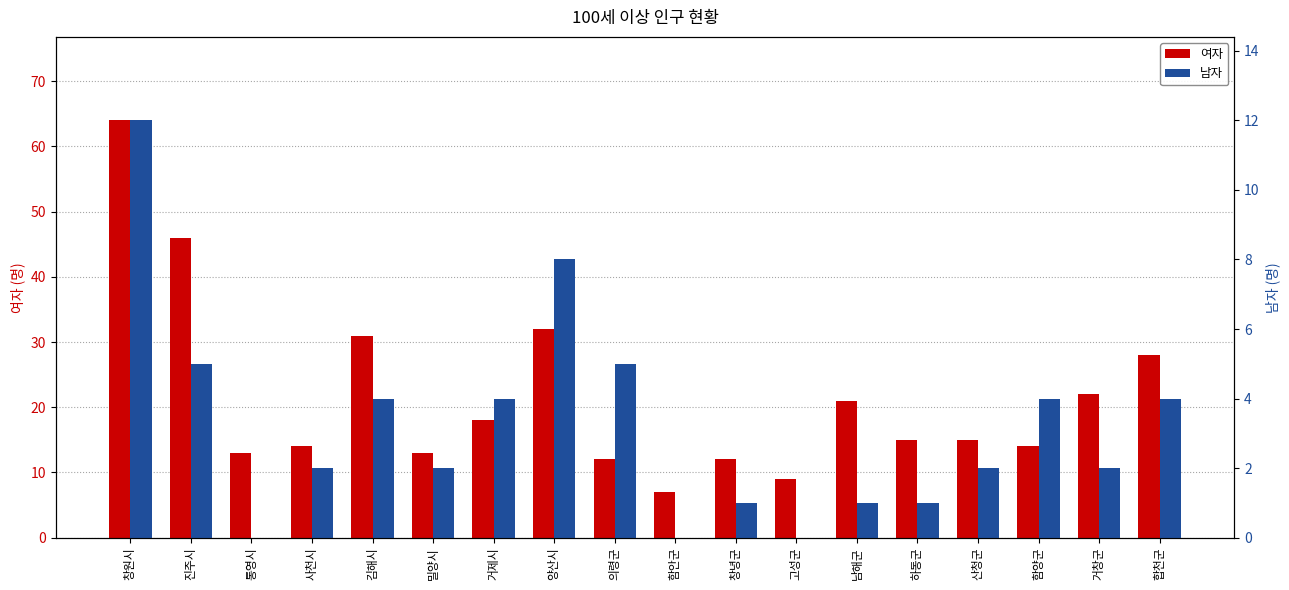

What is the lowest value of the 여자 series?

7